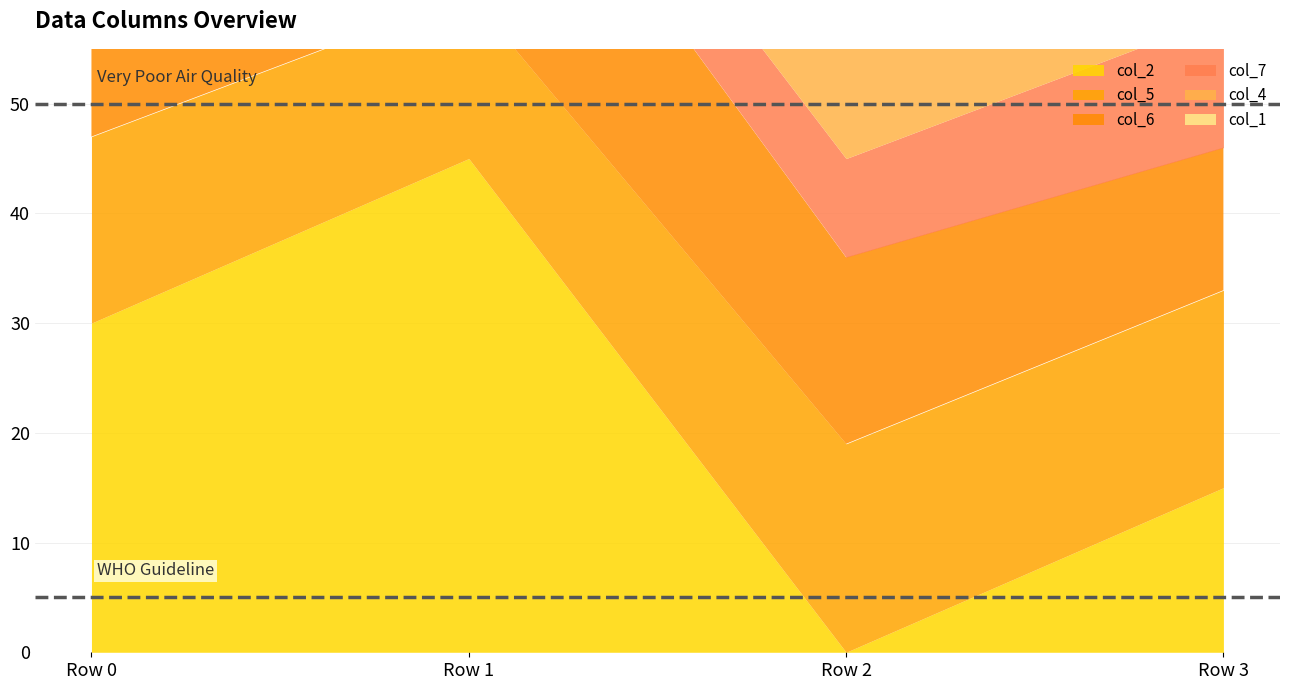

What is the difference between the col_5 values at Row 2 and Row 0?

2